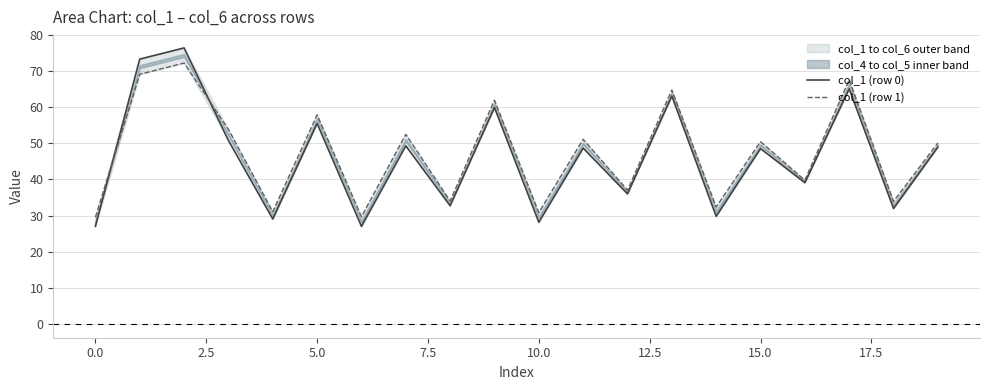

Which series has the largest range (max minus min)?

col_1 (row 0)